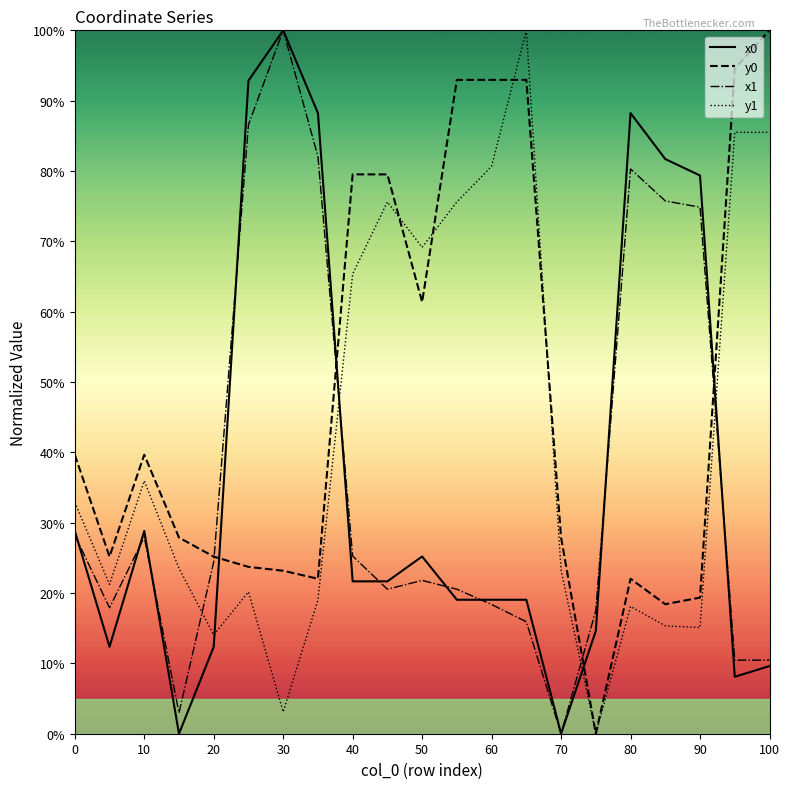

How many values in the y0 series exceed 27?

12